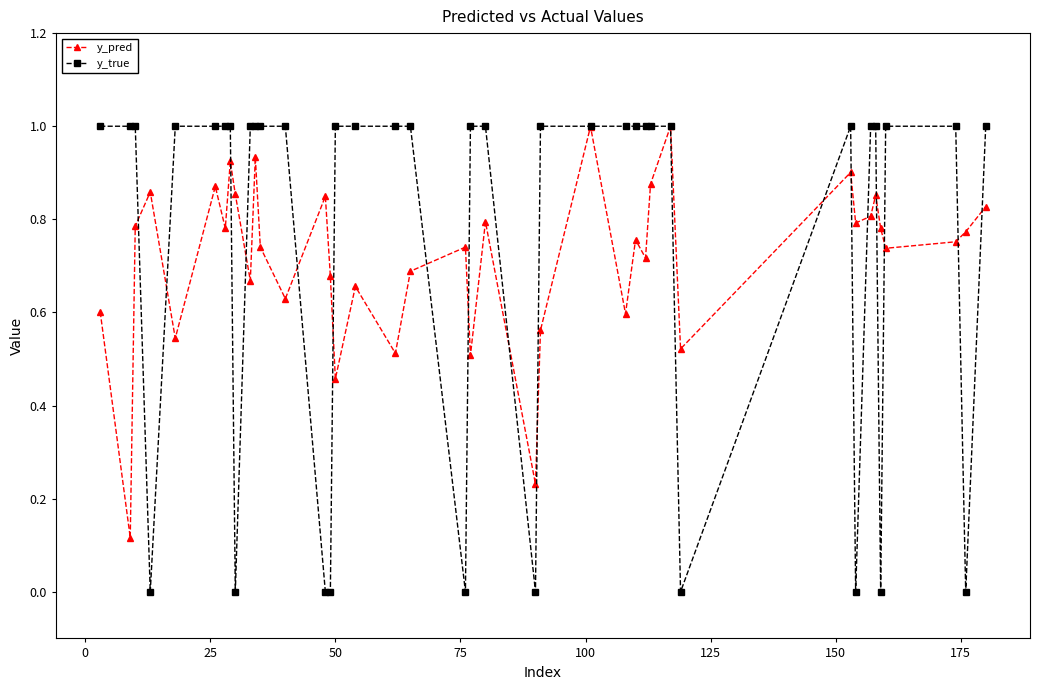

Which series has the largest range (max minus min)?

y_true